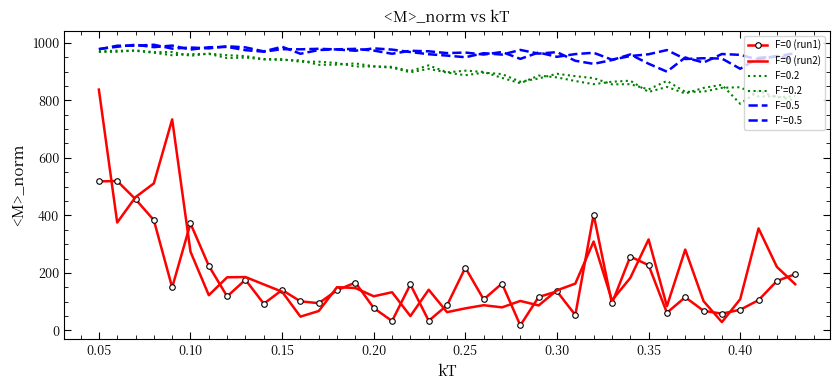

How many interior local peaks does the F=0 (run1) series have?

12